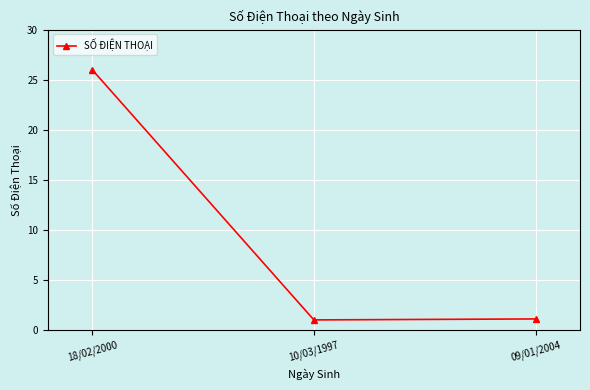

Does the chart have visible grid lines?

Yes